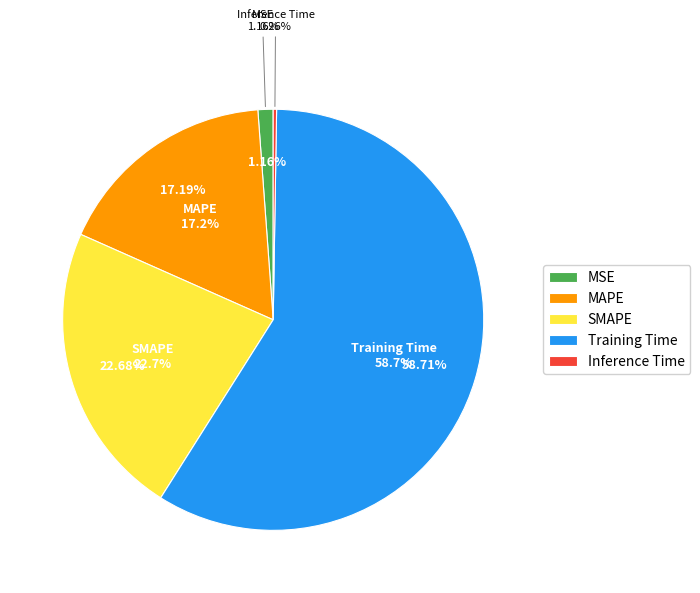

To the nearest percent, what is the difference between the largest and smallest slice percentages?

58%